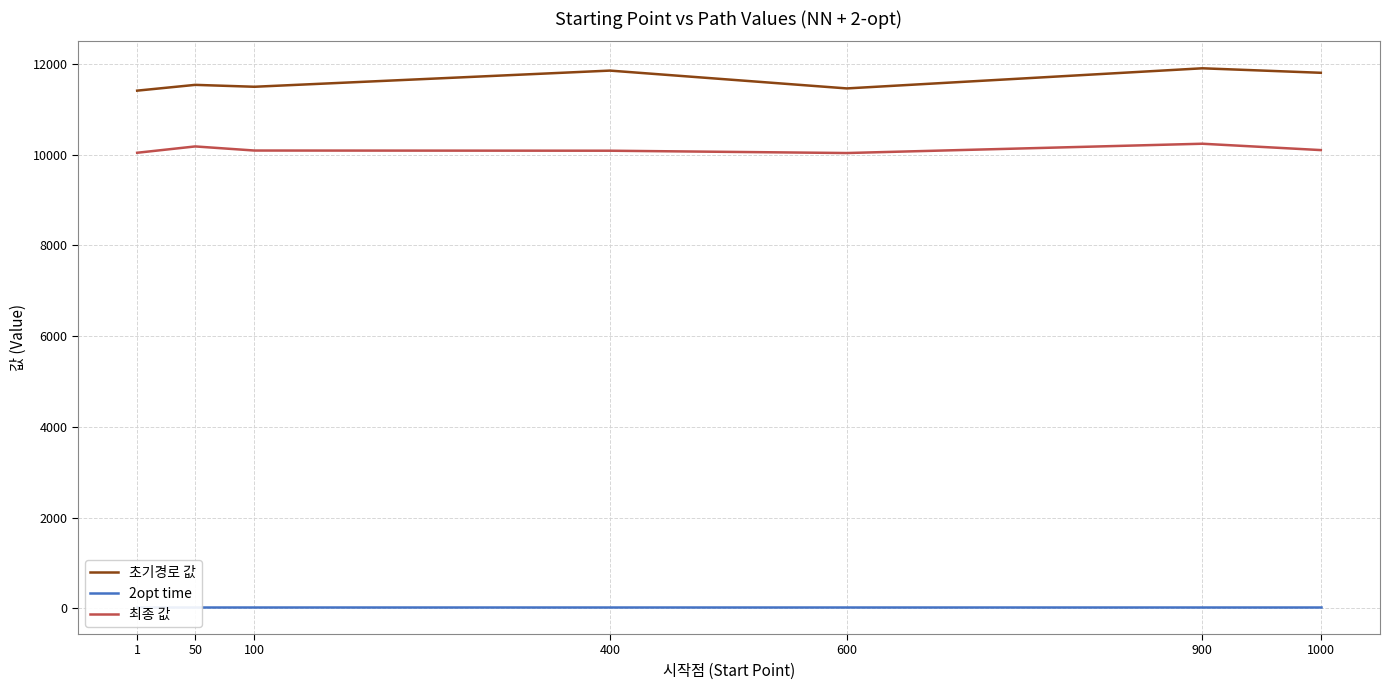

How many data points in 최종 값 are above 10090?

4